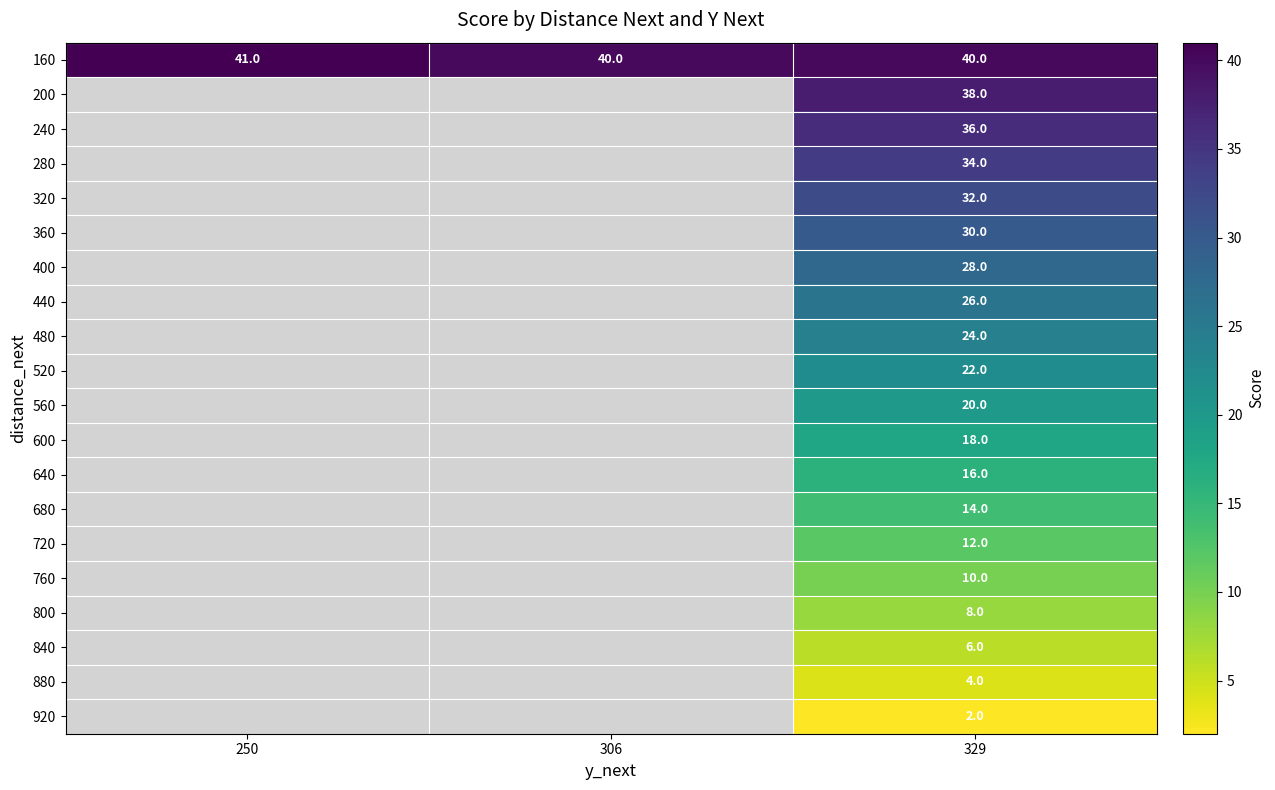

How many categories are shown in the chart?

3